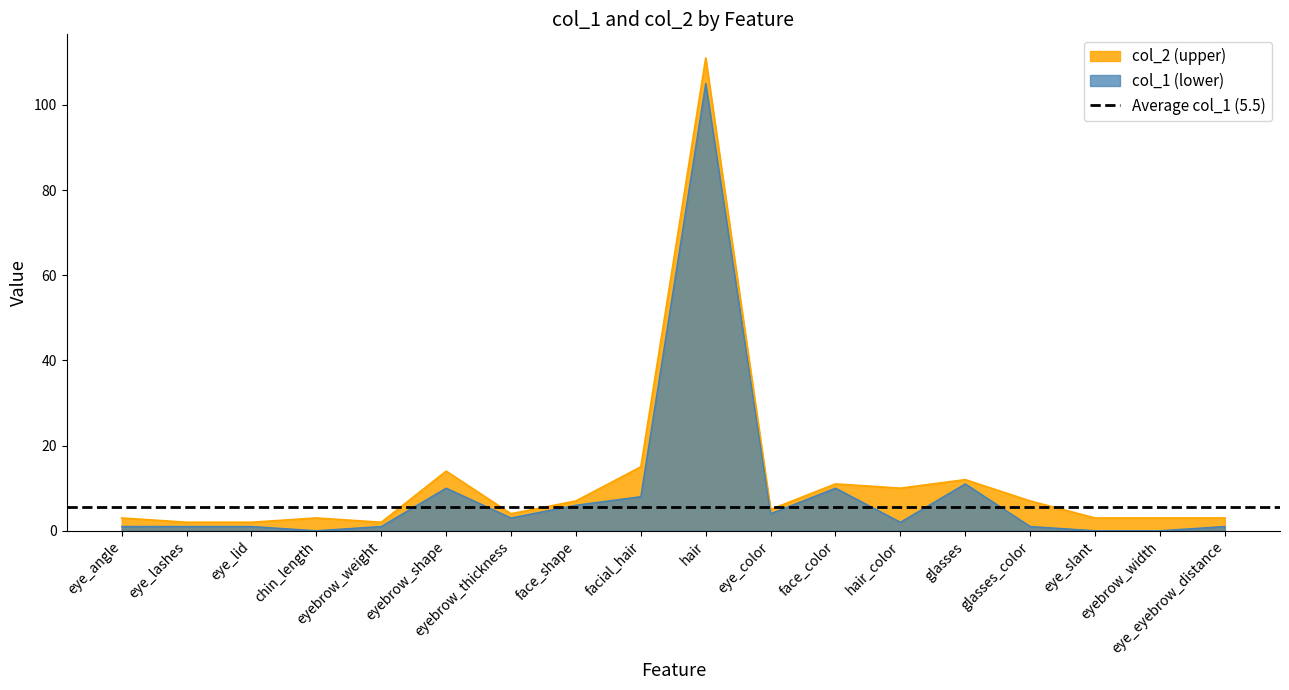

What position from the right is eyebrow_shape?

13